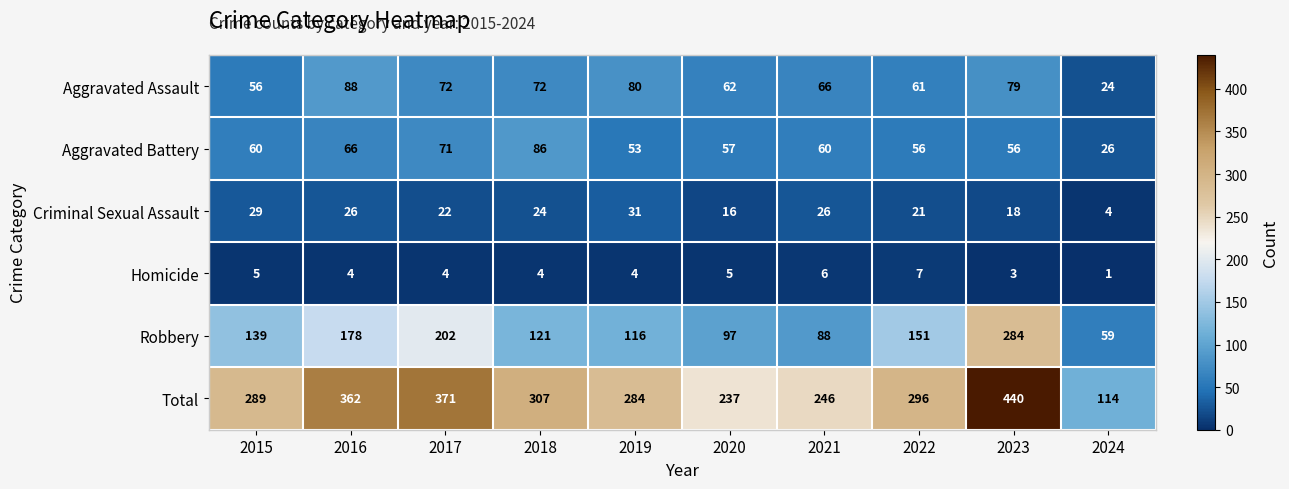

What is the greatest value displayed?

440